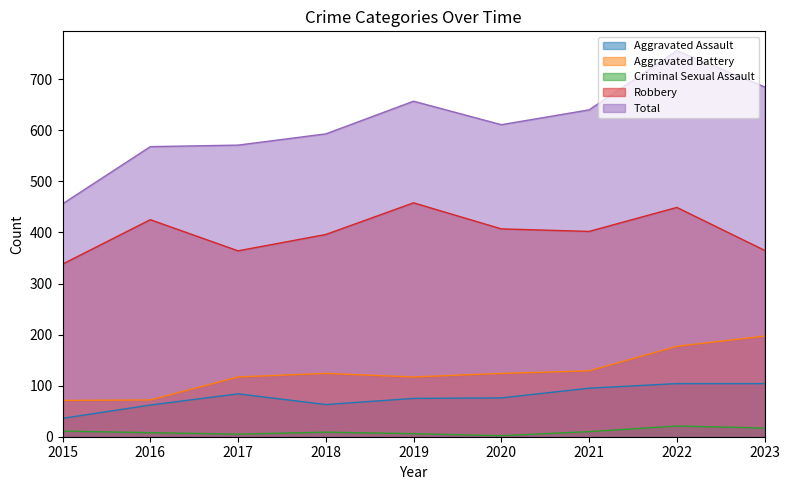

In Robbery, how many points are lower than both neighbors (excluding endpoints)?

2